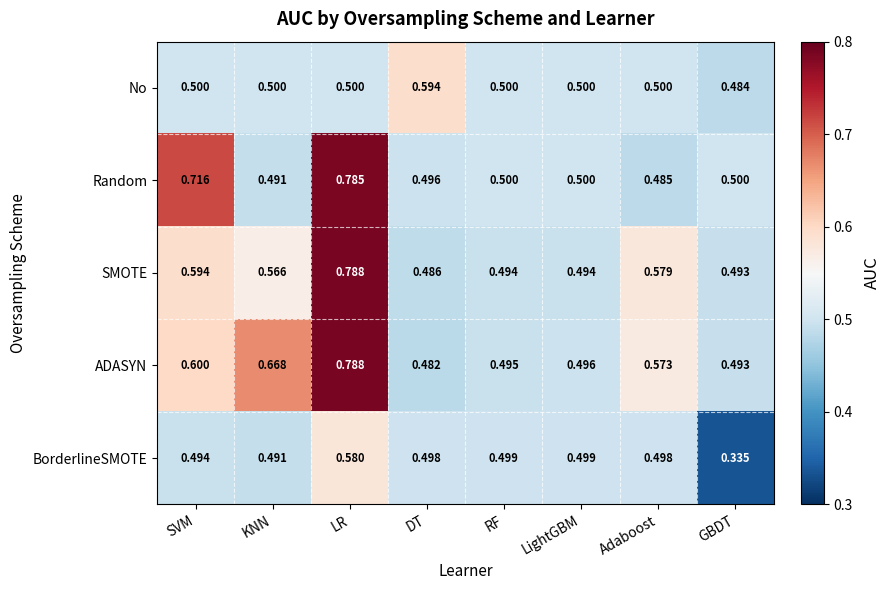

Which series has the largest range (max minus min)?

ADASYN